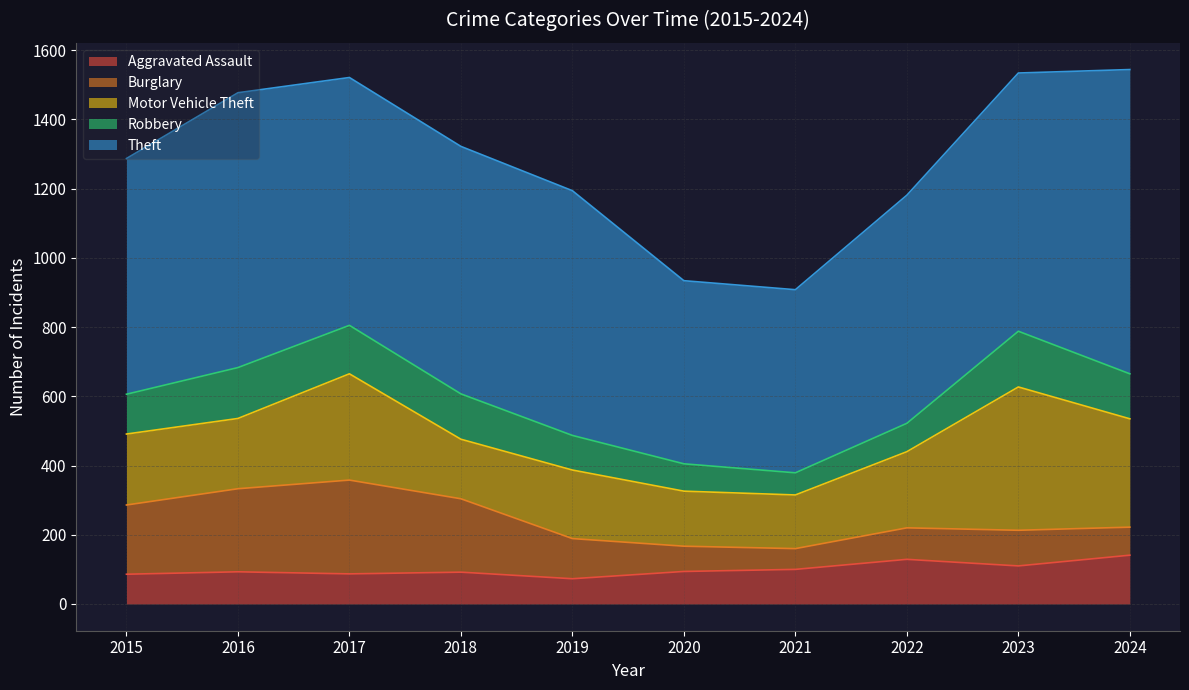

What is the difference between the maximum and minimum values in the Aggravated Assault series?

68